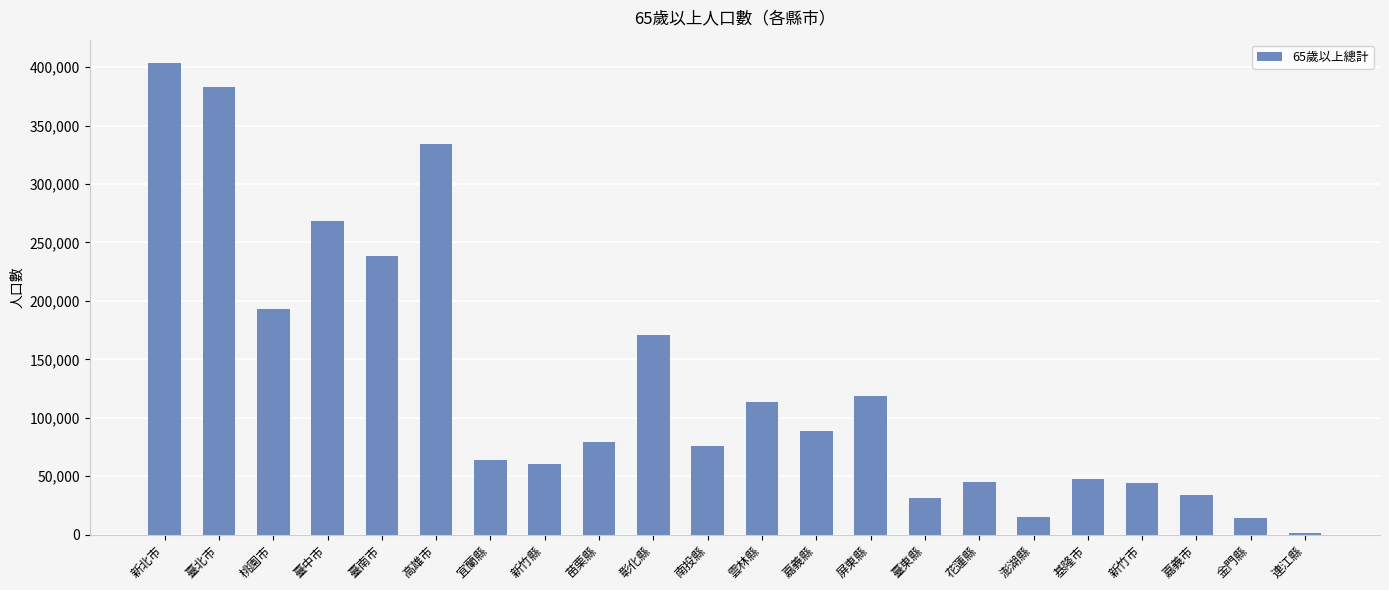

What is the maximum value shown in the chart?

403426